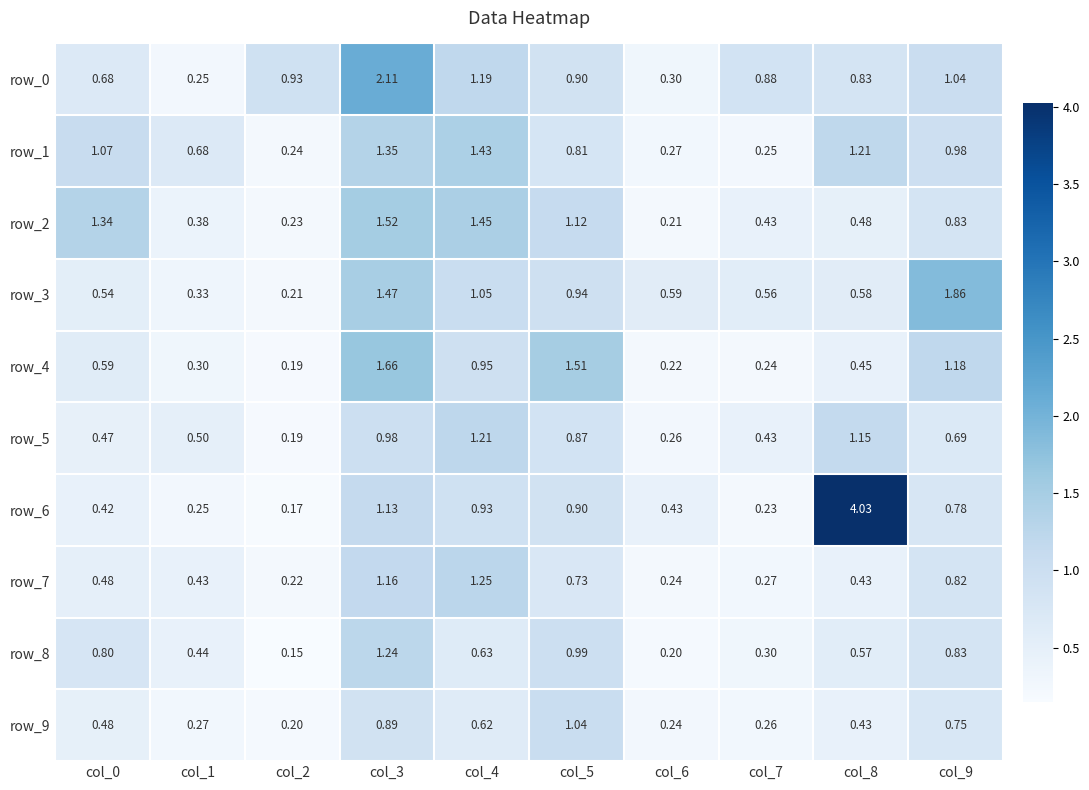

Is the value of row_7 at col_3 greater than the value of row_0 at col_4?

No